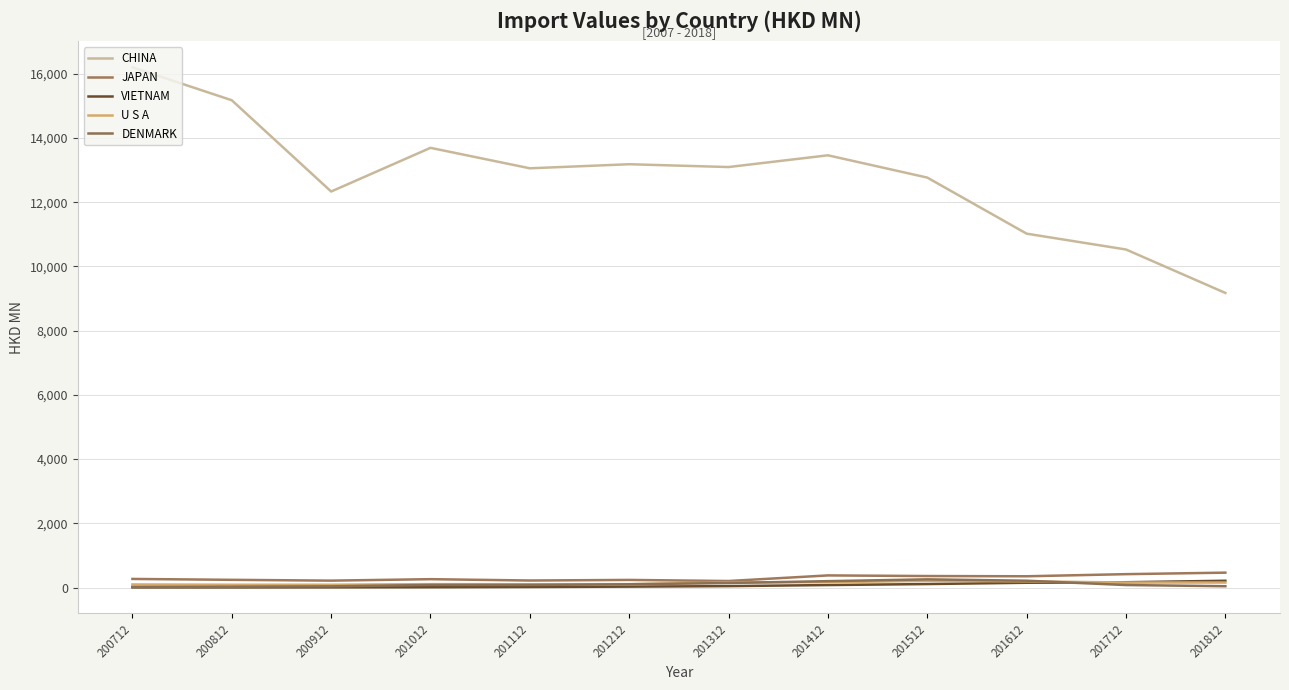

Between which two adjacent categories do U S A and VIETNAM first intersect?

201612 and 201712